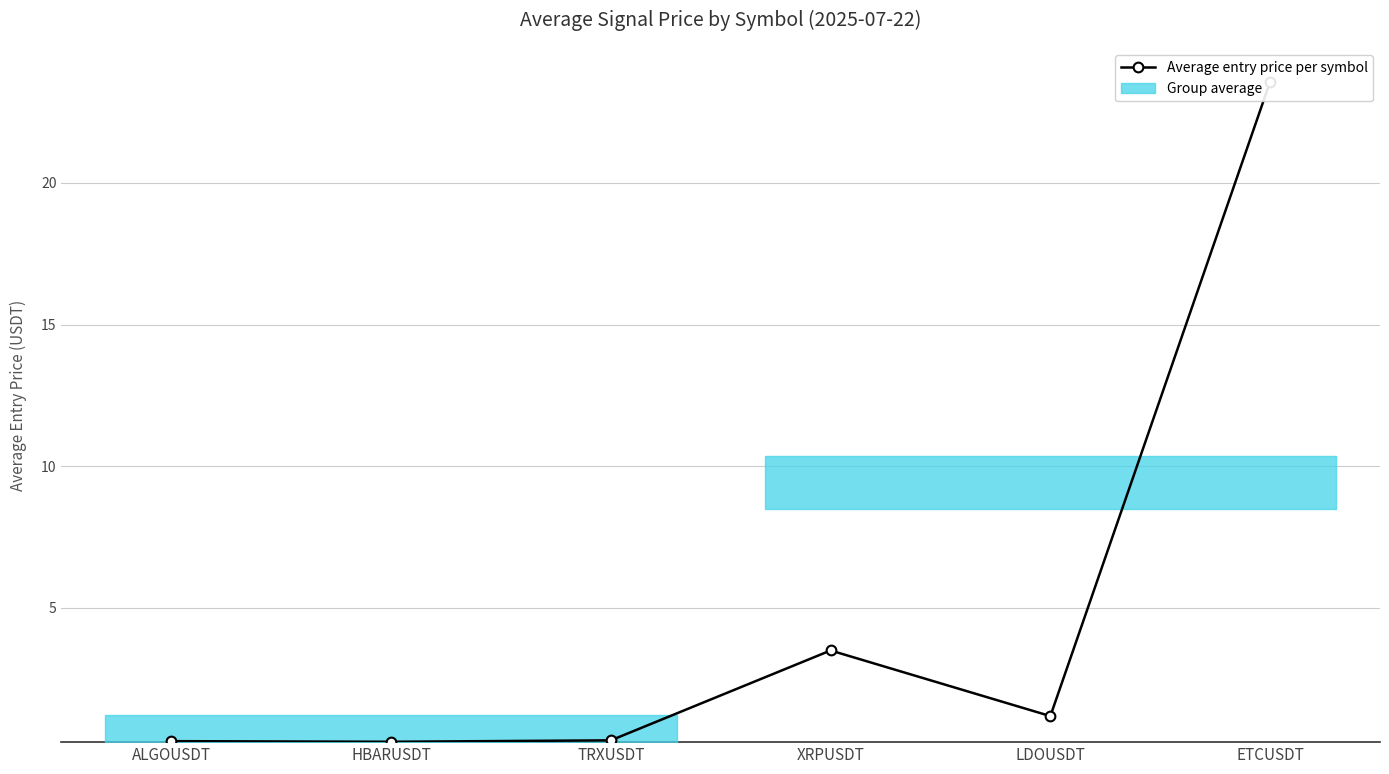

How many points are higher than both their immediate neighbors (excluding endpoints)?

1